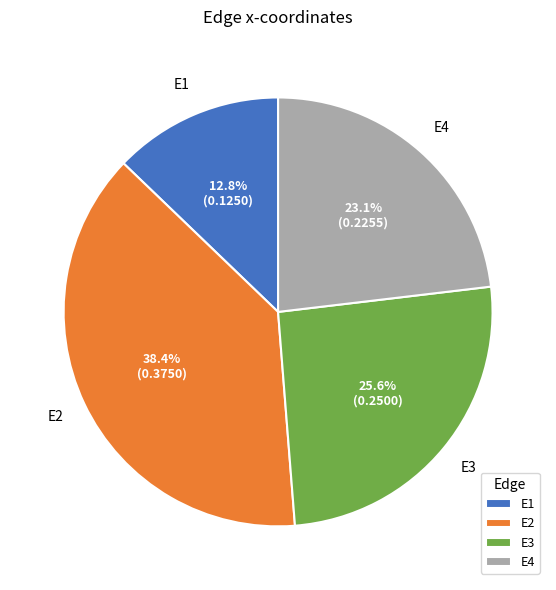

Rank the categories by value from highest to lowest.

E2, E3, E4, E1